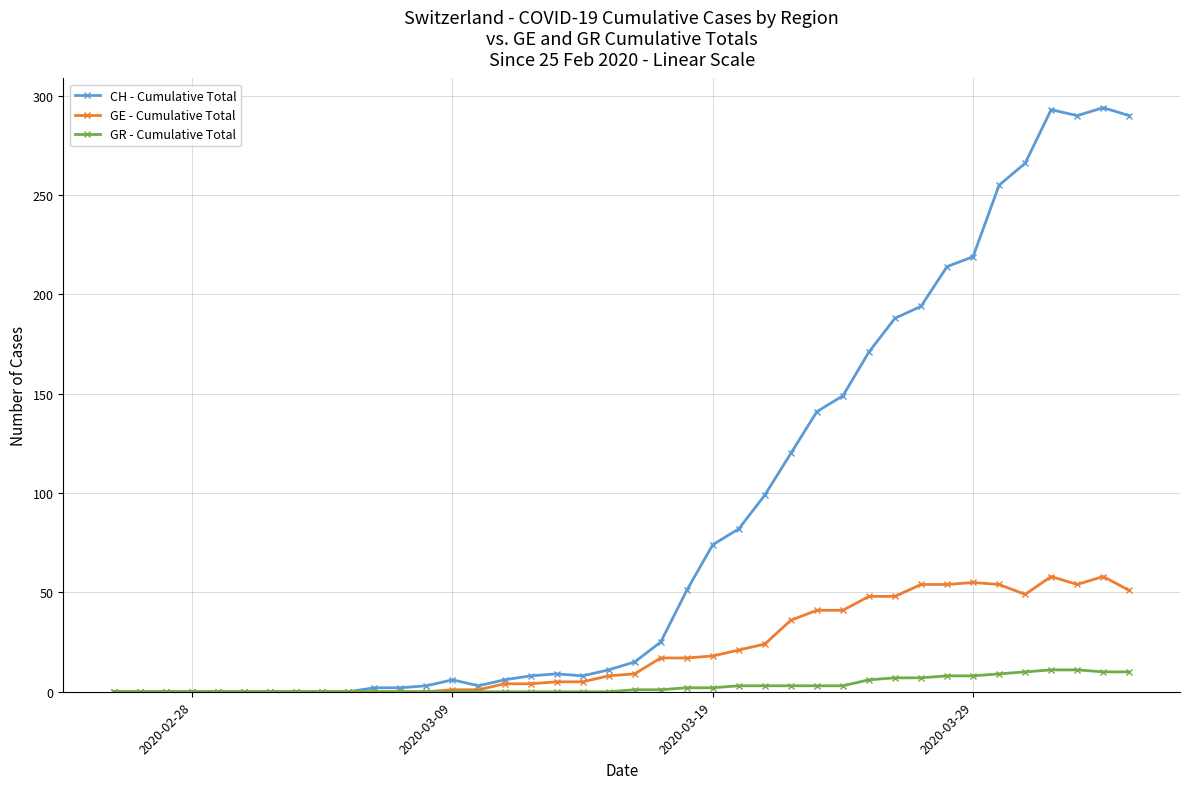

Which series has the largest range (max minus min)?

CH - Cumulative Total